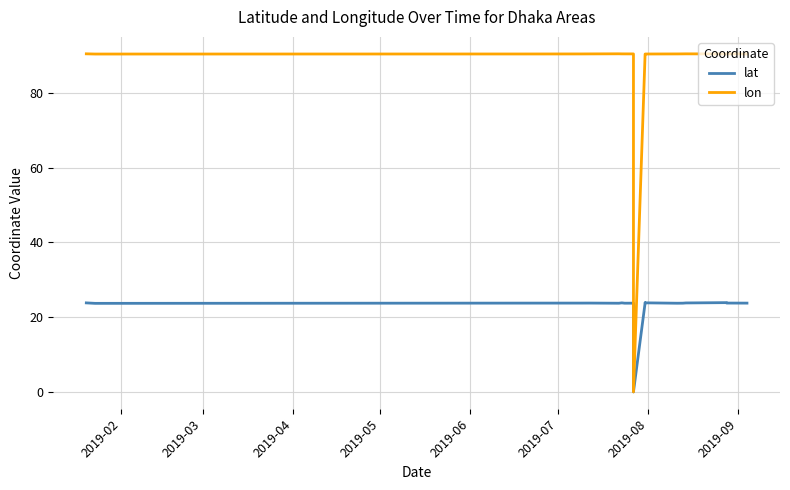

How many data points in lon are above 90?

18